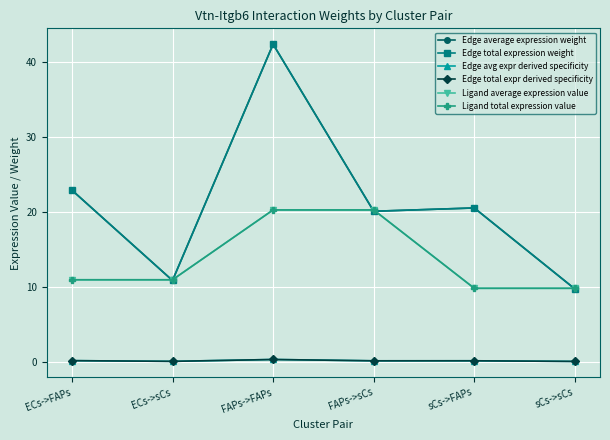

Is this an area chart (filled region under the line)?

No